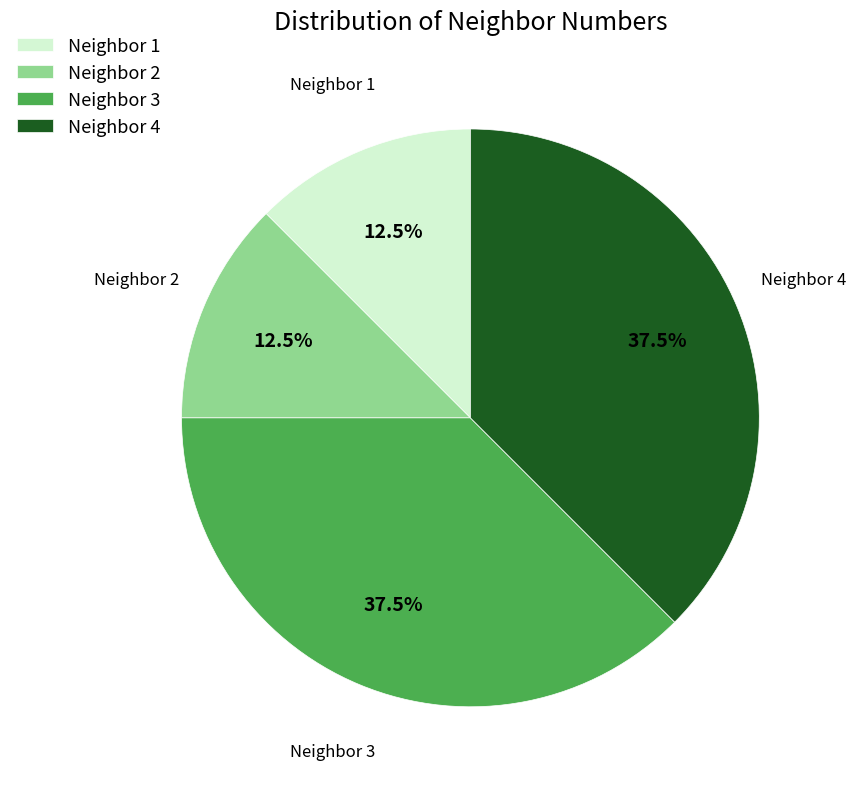

What percentage is NOT represented by Neighbor 1?

87.5%